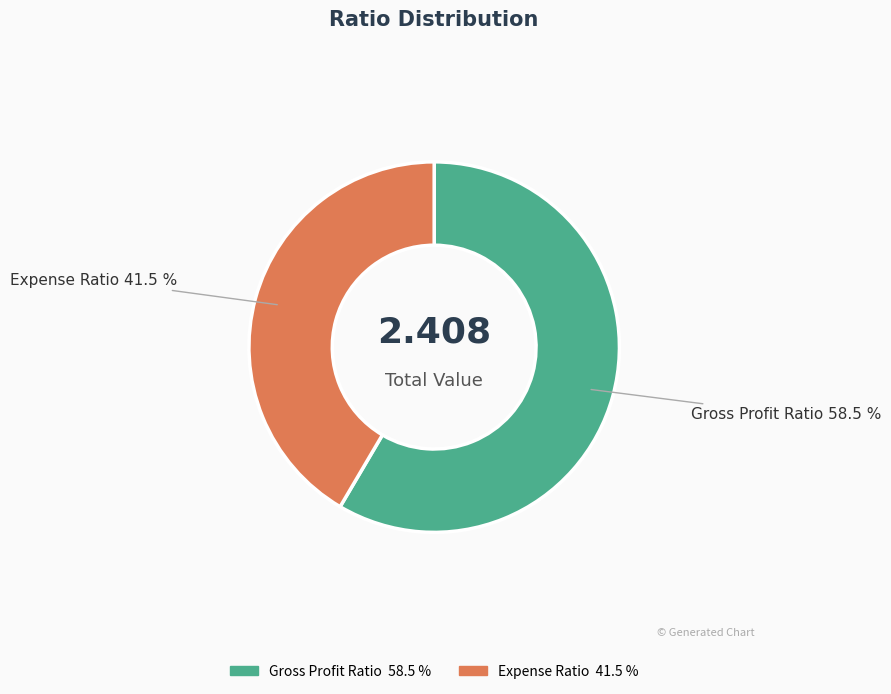

Between Expense Ratio and Gross Profit Ratio, which is larger?

Gross Profit Ratio